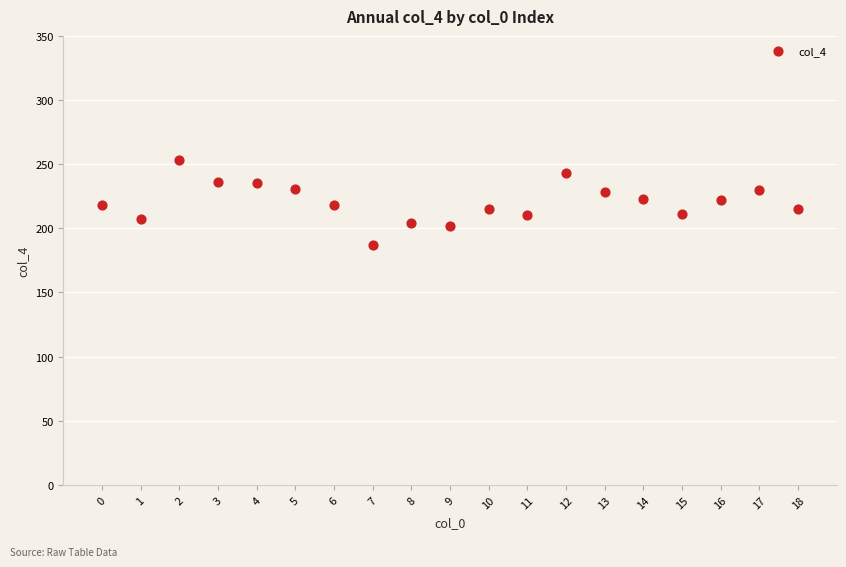

What is the range of Y values (max minus min)?

66